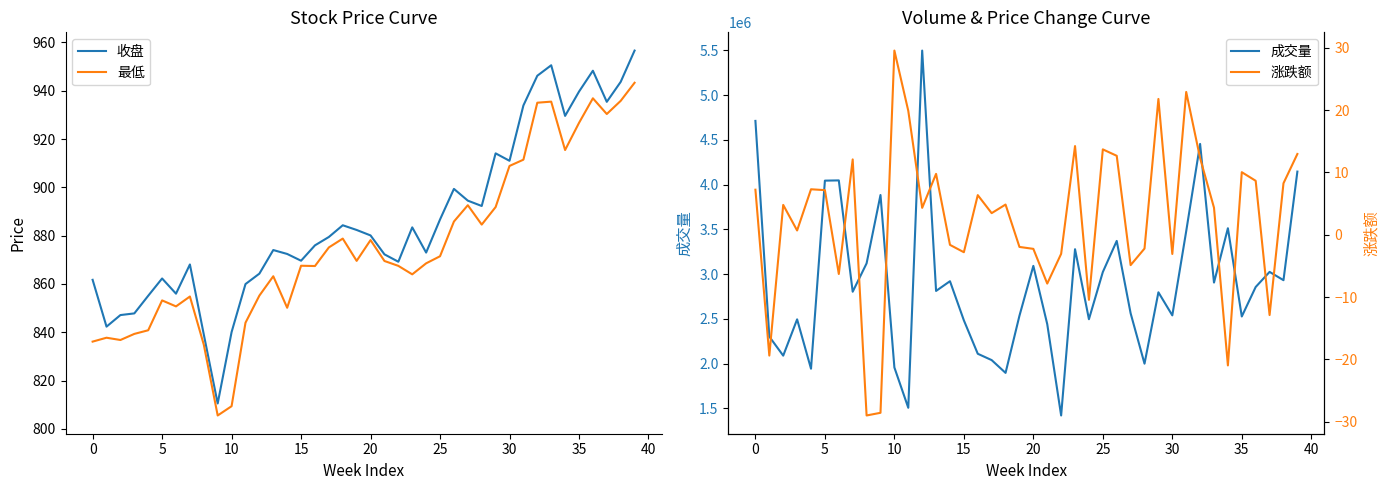

True or false: 涨跌额 has more than 0 points higher than both neighbors.

True